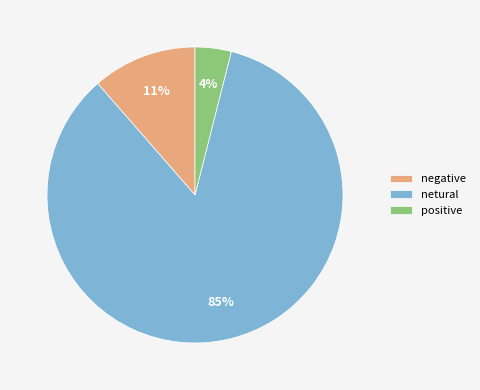

Is the sum of positive and netural greater than half?

Yes